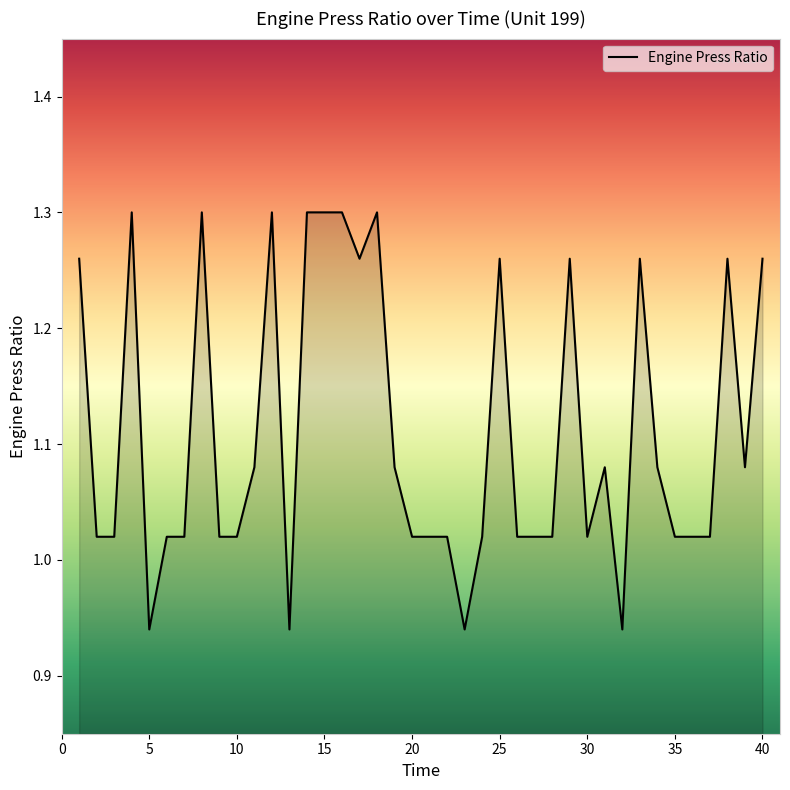

How many lines are shown in the chart?

1